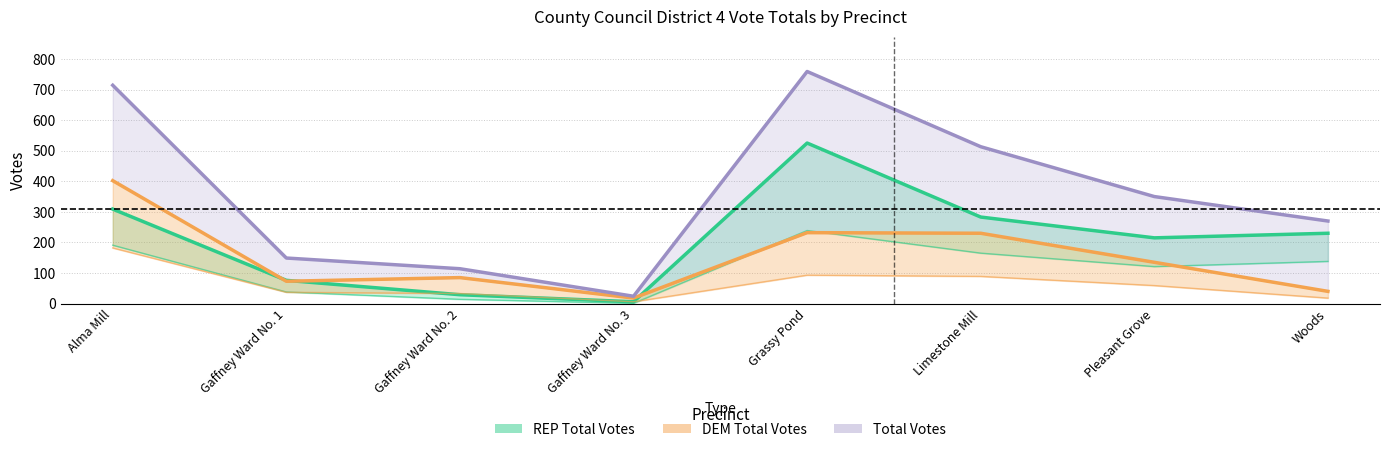

How many data points in REP Total Votes are less than 230?

4